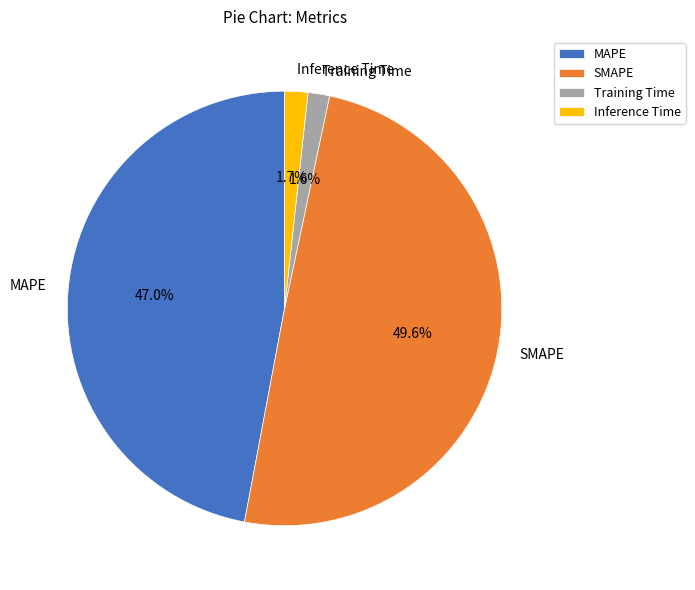

To the nearest percent, what percentage of the pie is SMAPE?

50%